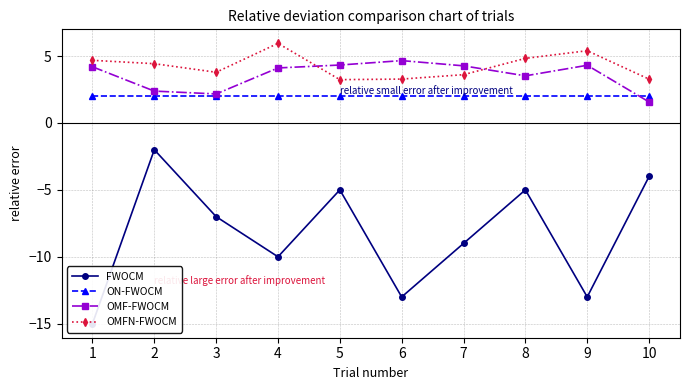

Where is the first local maximum for OMF-FWOCM?

6